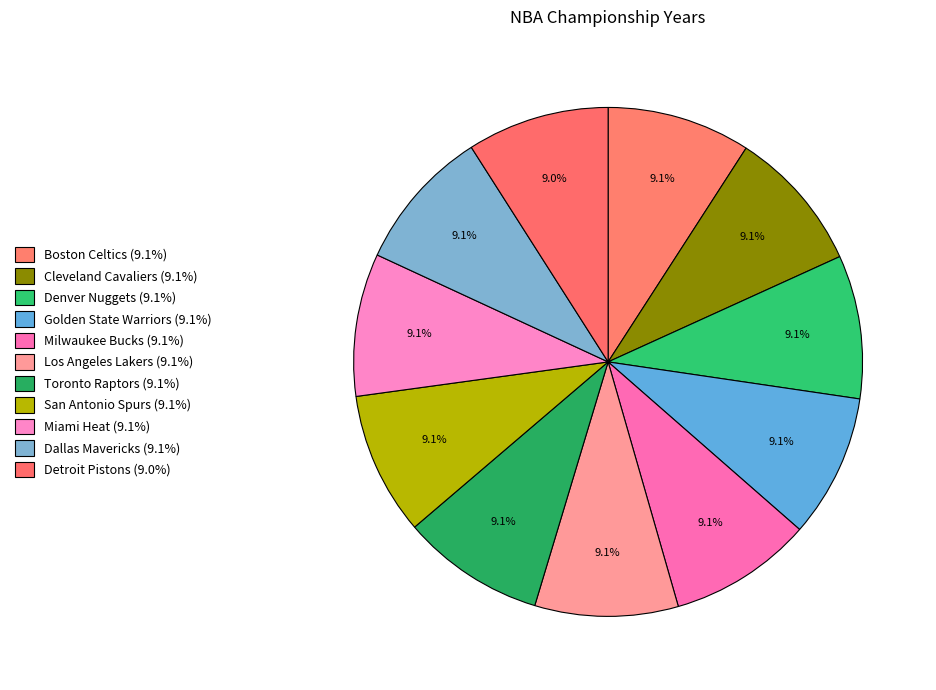

Approximately how many times larger is the value at San Antonio Spurs compared to Los Angeles Lakers?

1.0